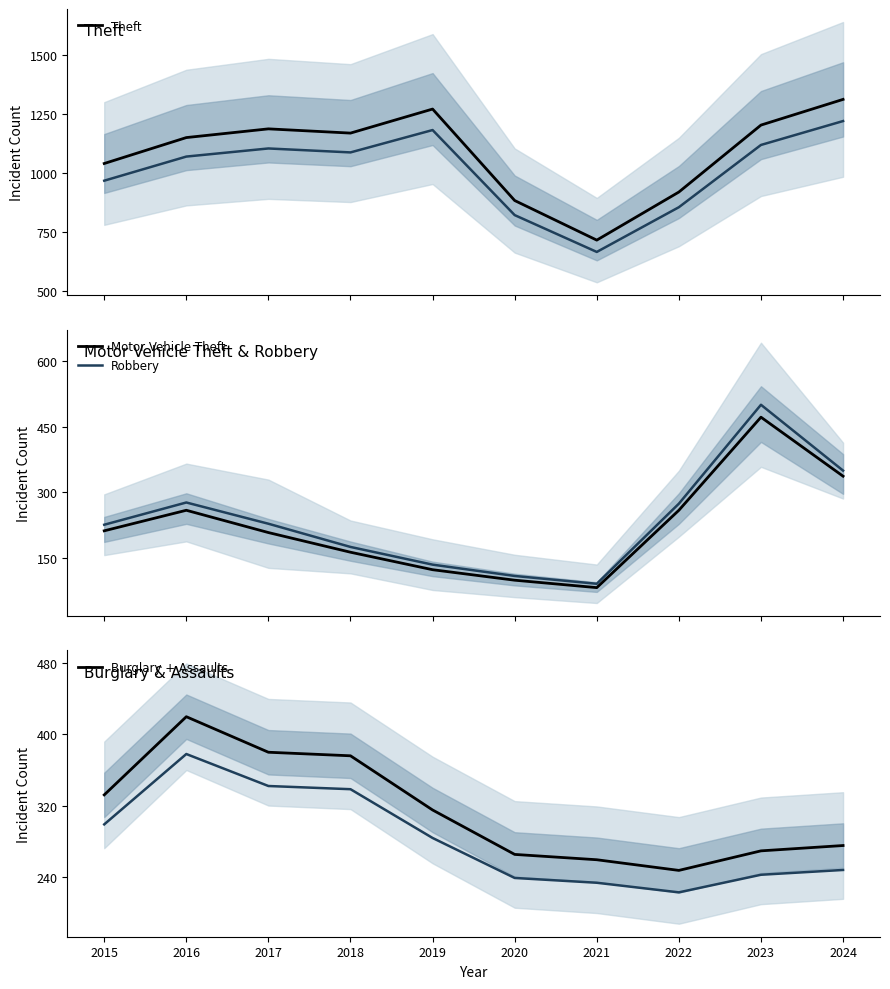

What is the value of the Motor Vehicle Theft point at the 1st from the left?

212.0